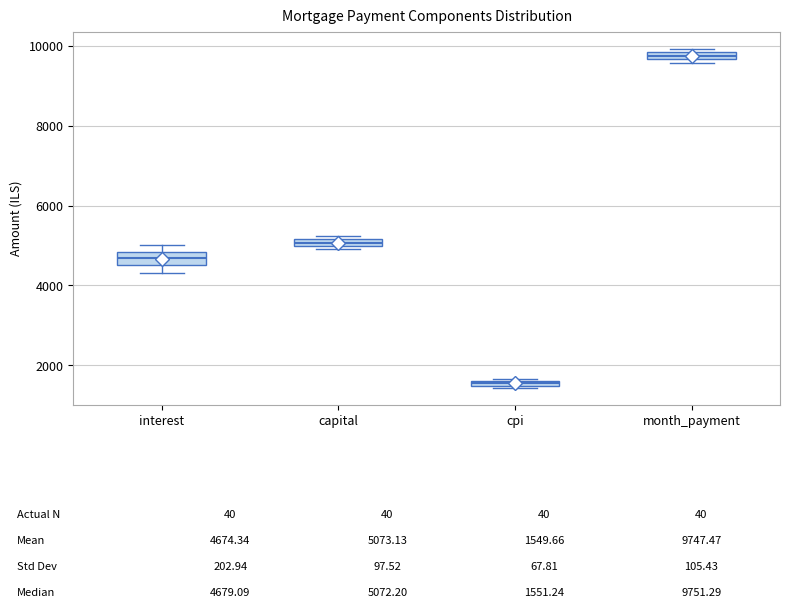

Which box's median line is the highest?

month_payment